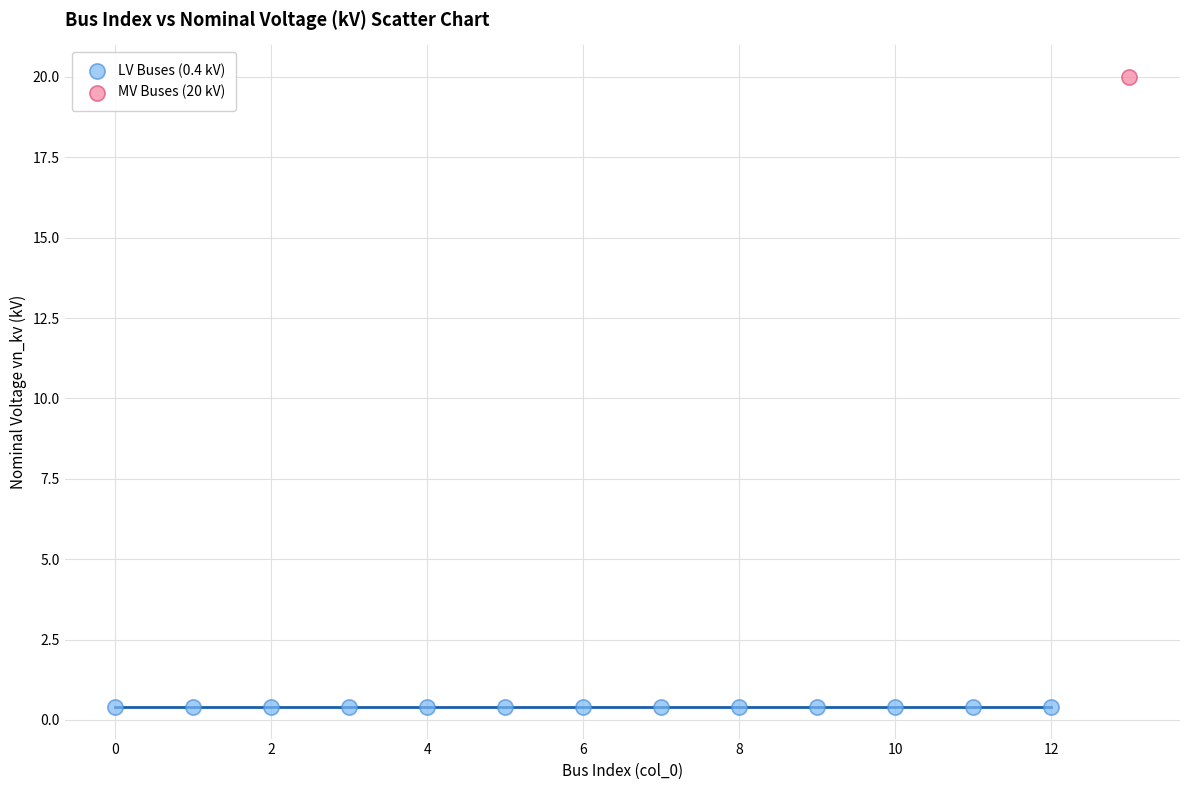

Which series contains the highest Y value?

MV Buses (20 kV)